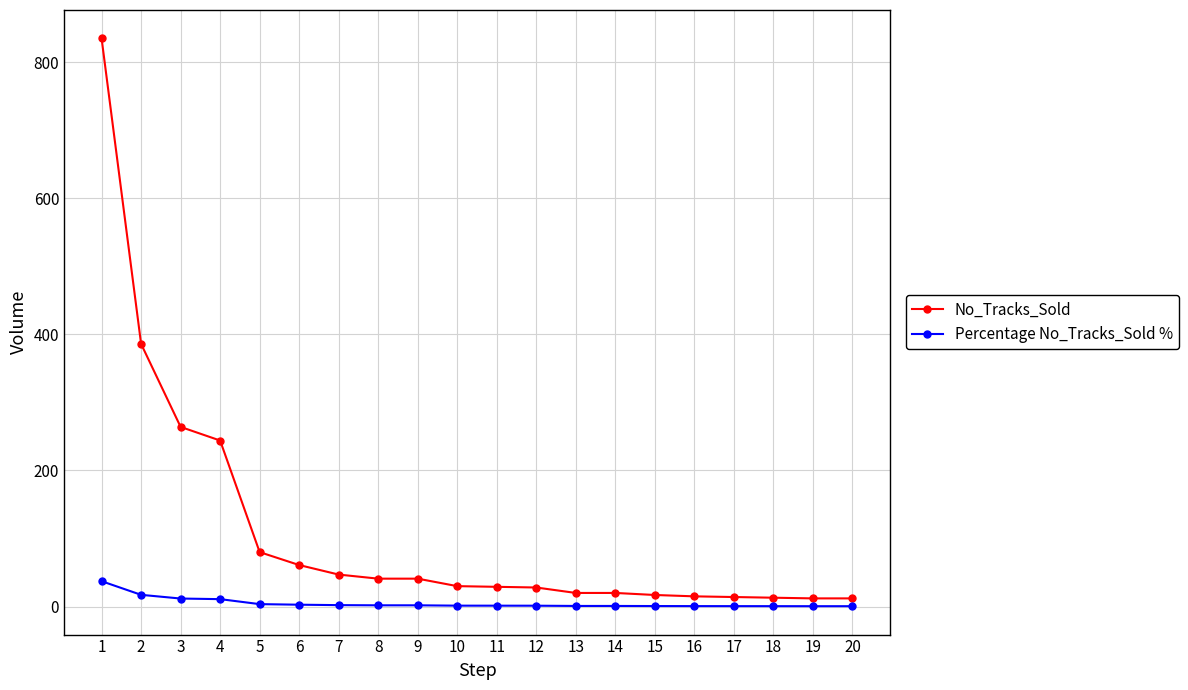

Is it true that Percentage No_Tracks_Sold % equals 1.3 at 11?

True